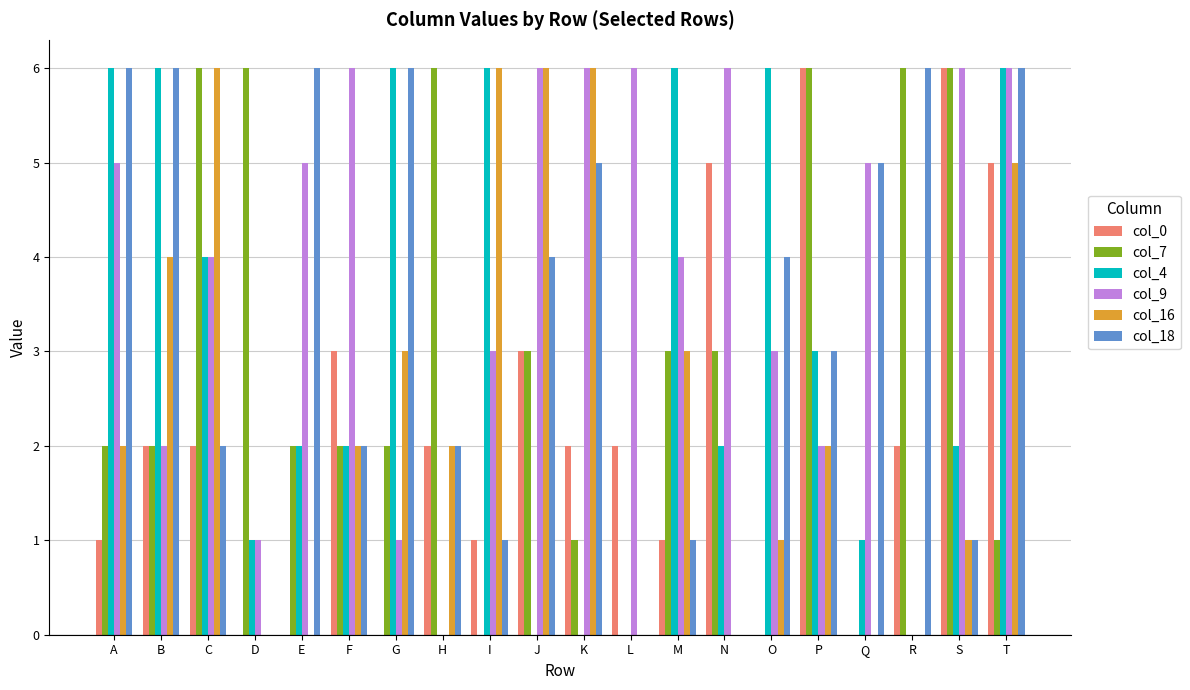

What is the greatest value displayed?

6